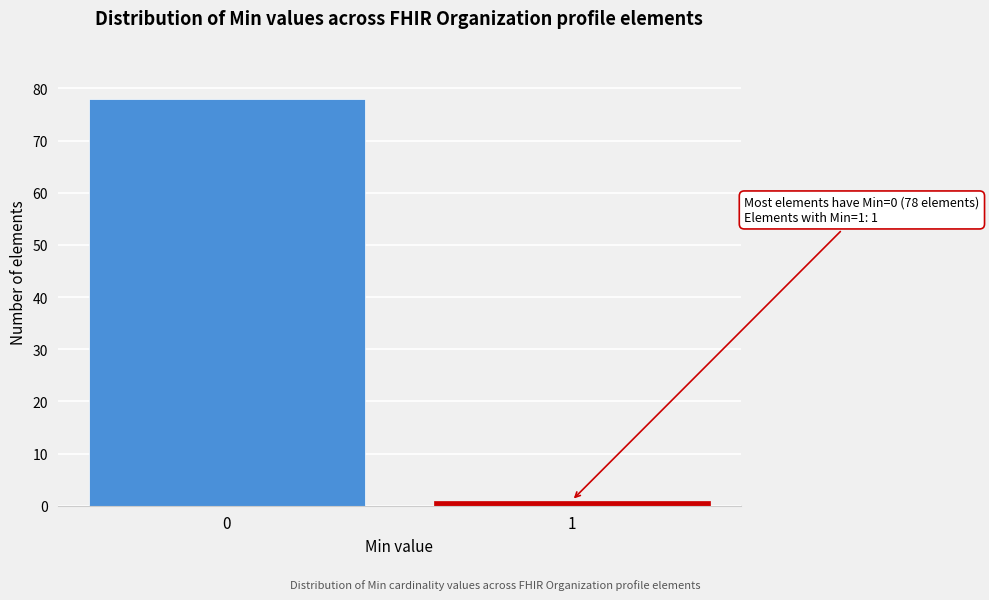

Reading right to left, extract all data points from this chart.

1=1	0=78